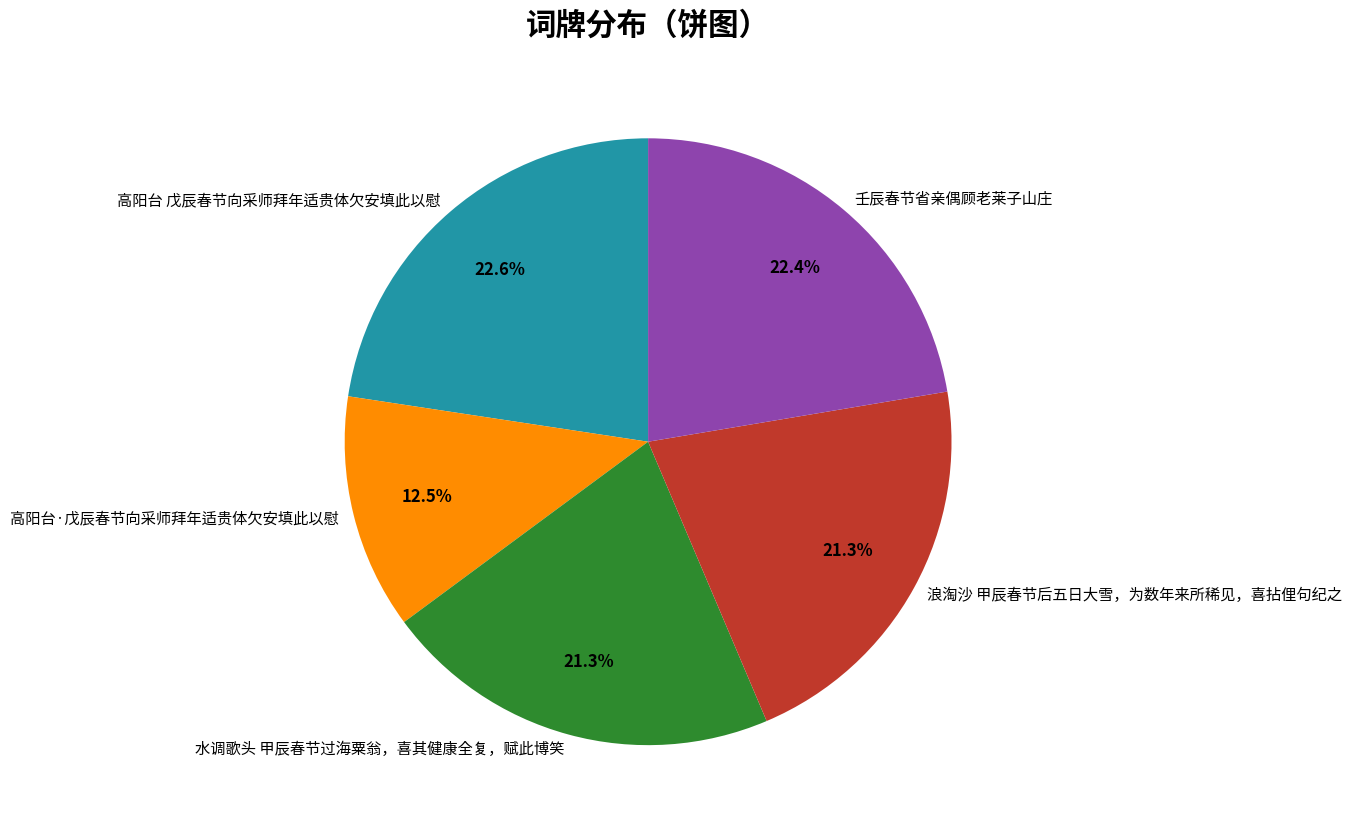

The 浪淘沙 甲辰春节后五日大雪，为数年来所稀见，喜拈俚句纪之 slice represents 21% of the pie. True or false?

True